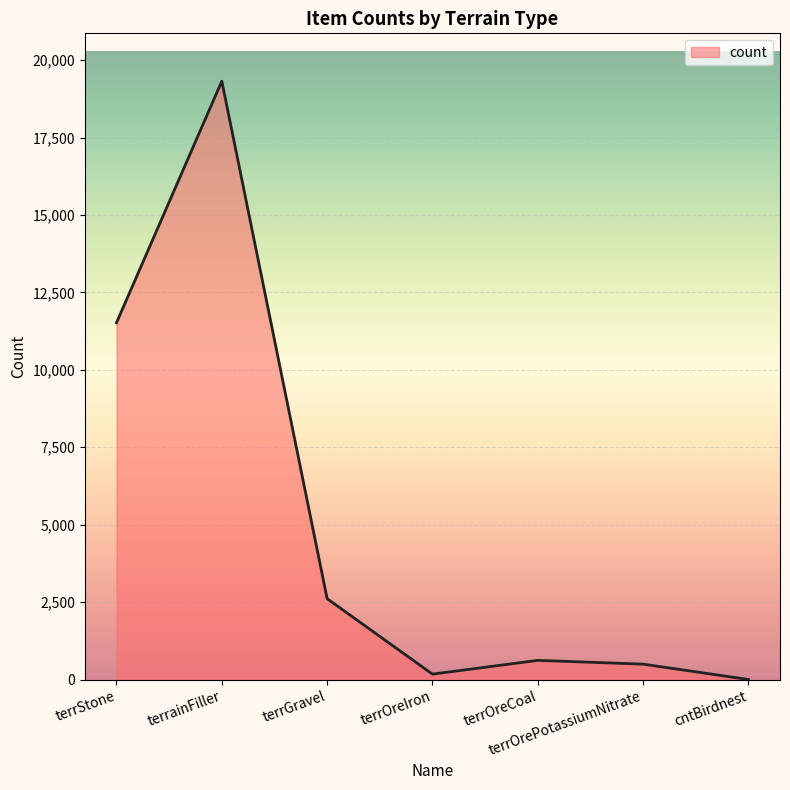

Reading left to right, transcribe all the data shown in this chart.

terrStone=11520	terrainFiller=19318	terrGravel=2611	terrOreIron=175	terrOreCoal=619	terrOrePotassiumNitrate=497	cntBirdnest=2